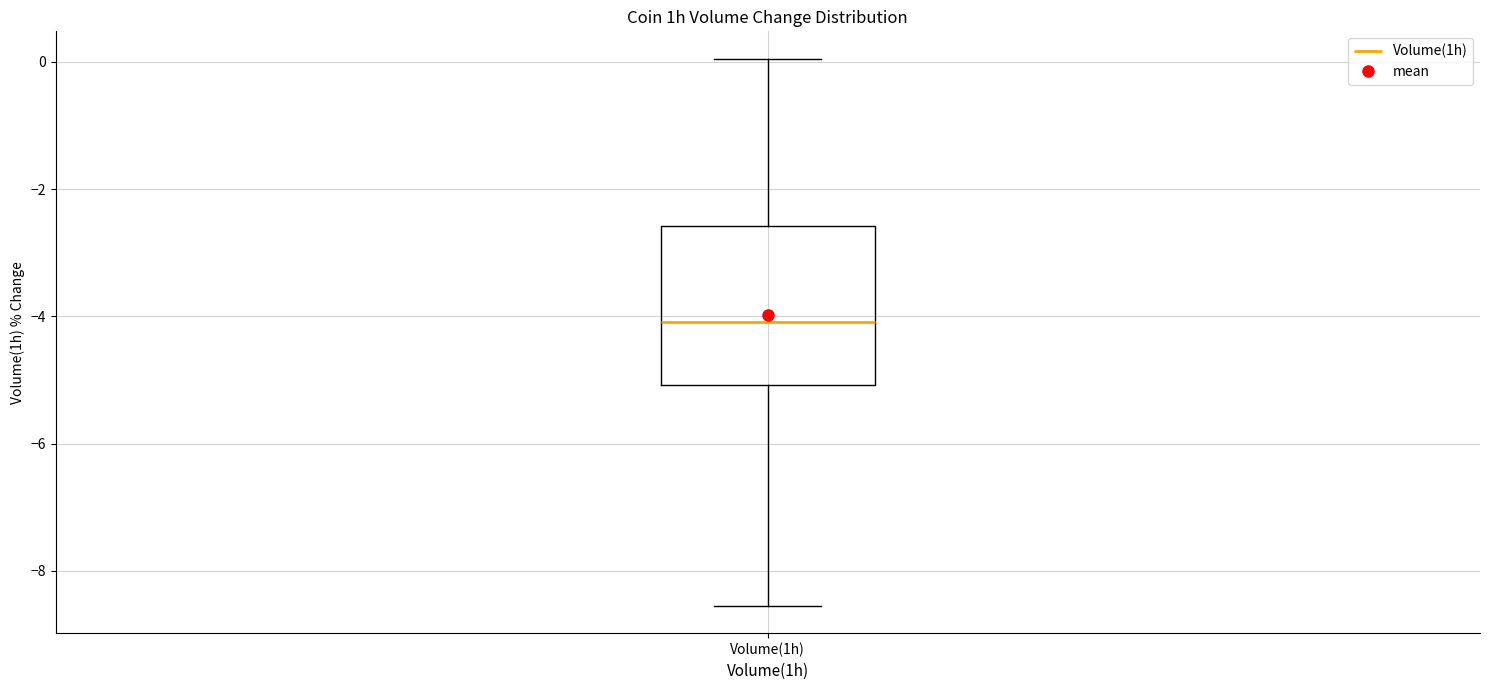

Transcribe this box plot: give where the median line is, the range the box spans, and where the two whiskers end, as read against the y-axis. The values are not printed on the chart, so give them approximately, as read against the axis.

median -4.0, box -5.0 to -2.6, whiskers -8.6 to 0.0